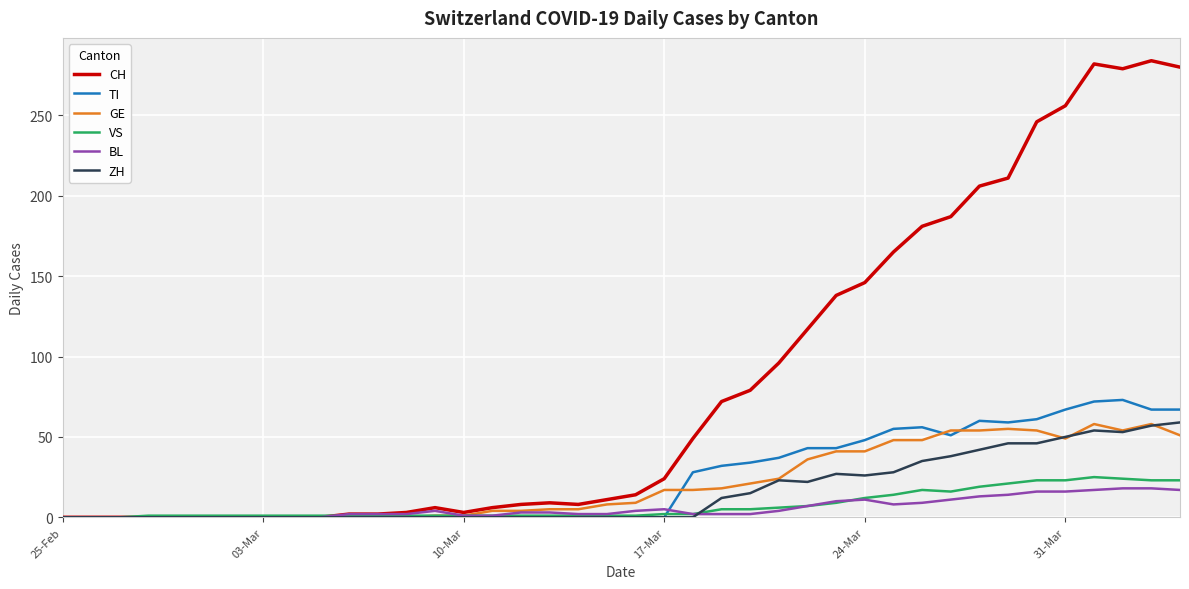

Which series has the largest range (max minus min)?

CH